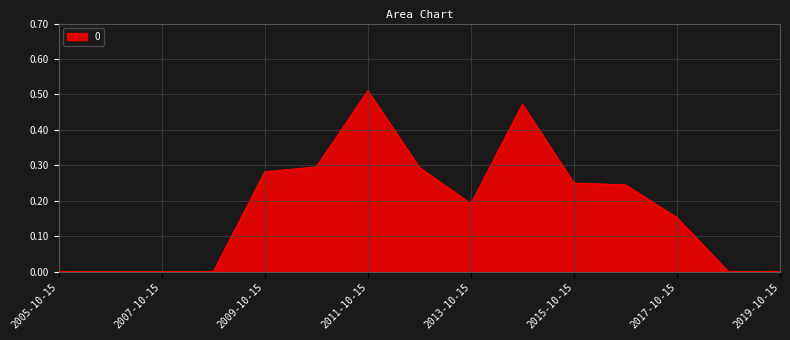

Where is the data nearest to the value 0?

2005-10-15